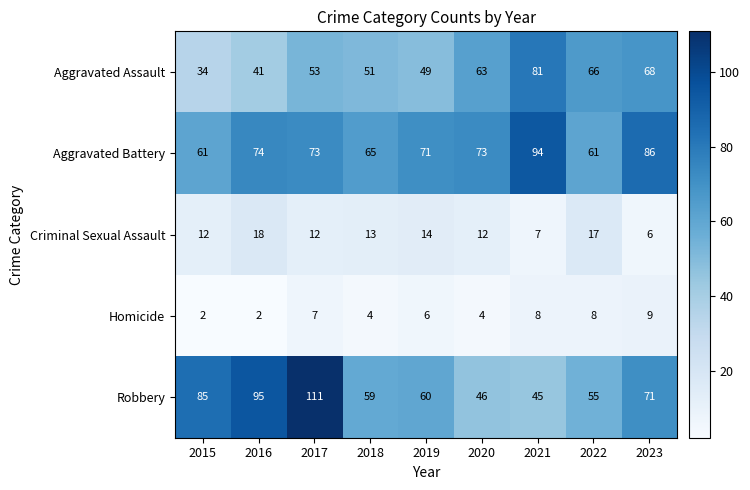

What is the greatest value displayed?

111